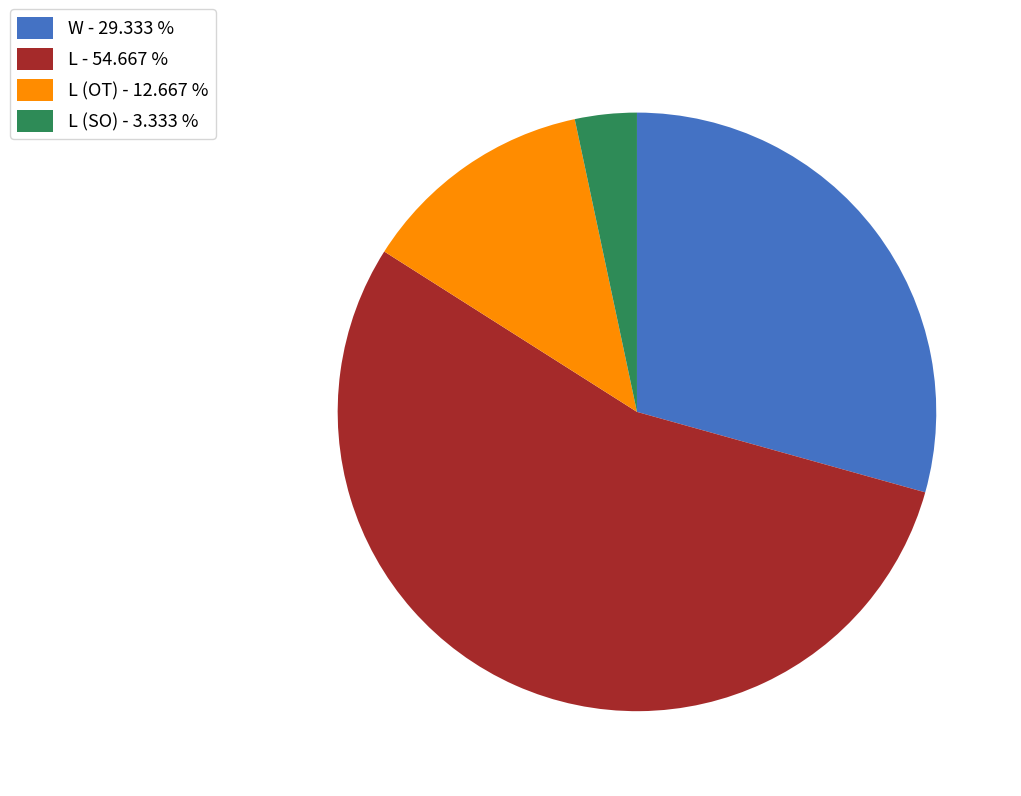

Do L (SO) - 3.333 % and L - 54.667 % together represent more than half of the pie?

Yes